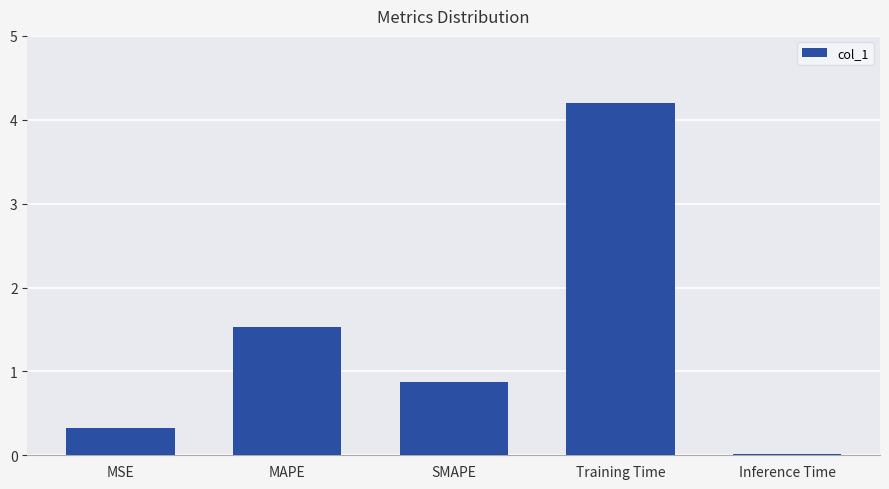

True or false: the data shows 0.6 at MSE.

False